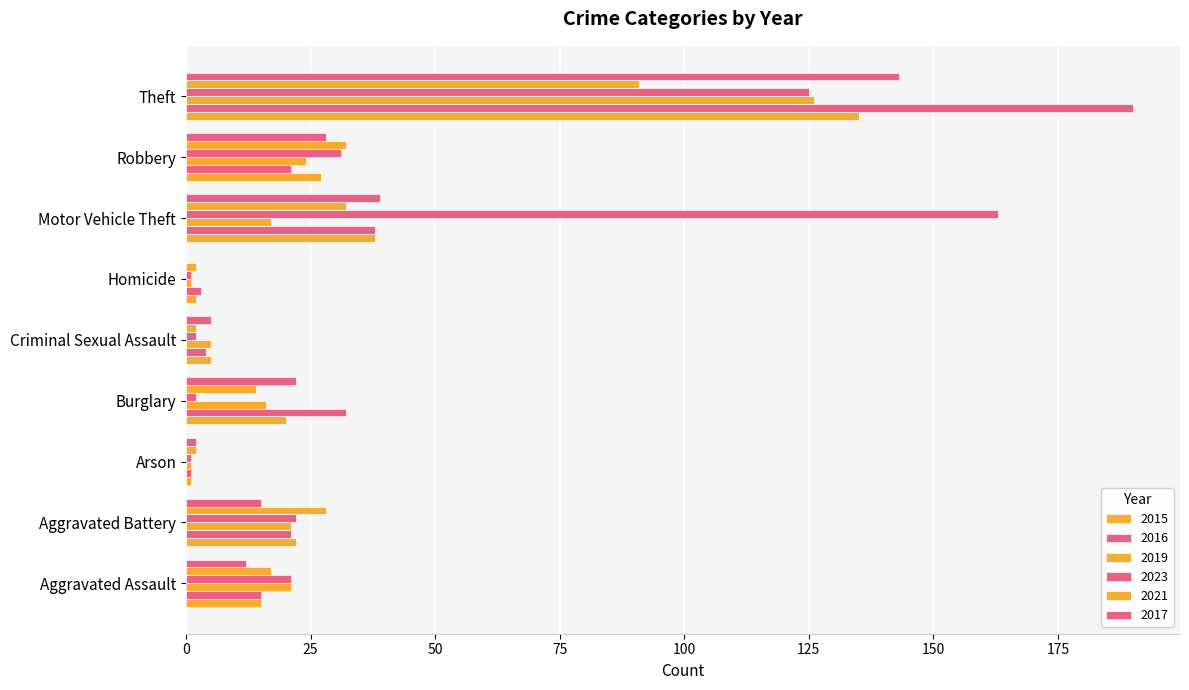

Between Arson and Motor Vehicle Theft, which series saw the biggest shift?

2023